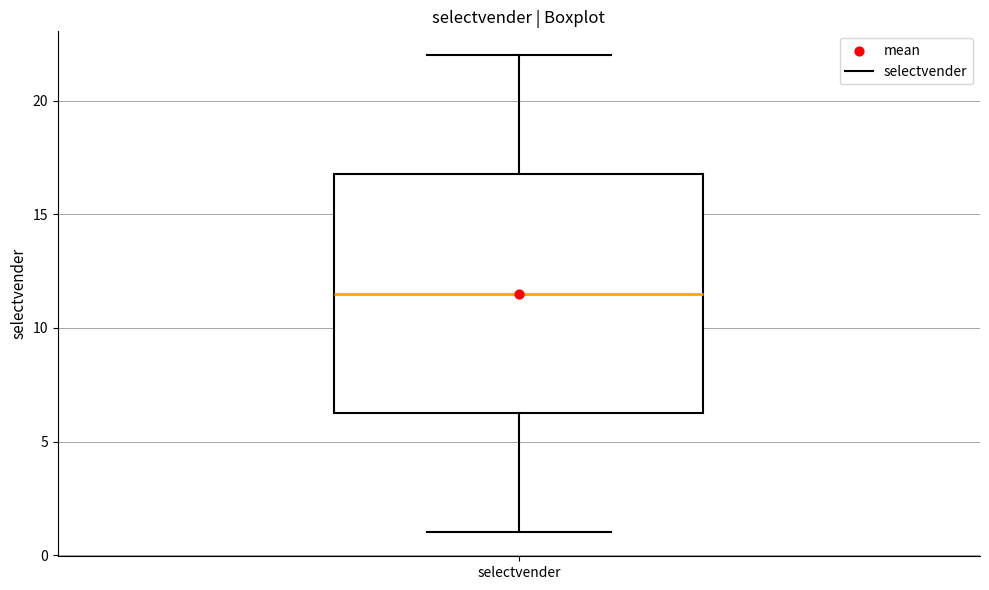

Where is the lower edge of the box for selectvender on the y-axis? The values are not printed on the chart, so give them approximately, as read against the axis.

6.5